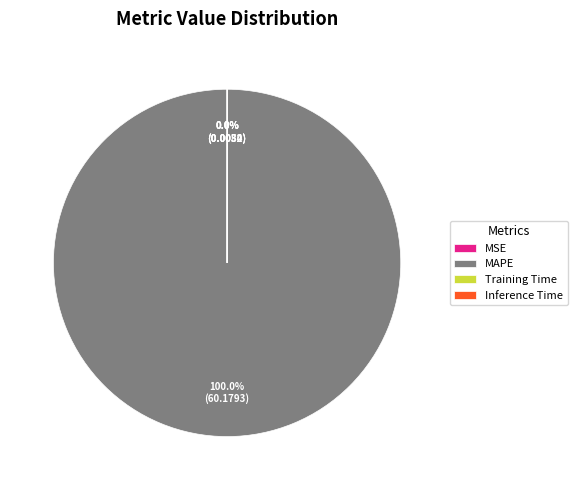

Which category has the biggest portion of the pie?

MAPE